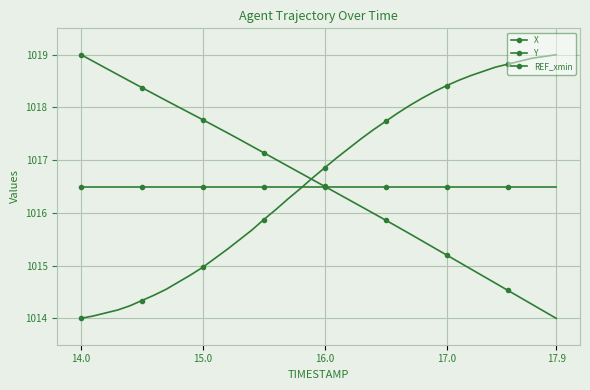

Is this an area chart (filled region under the line)?

No